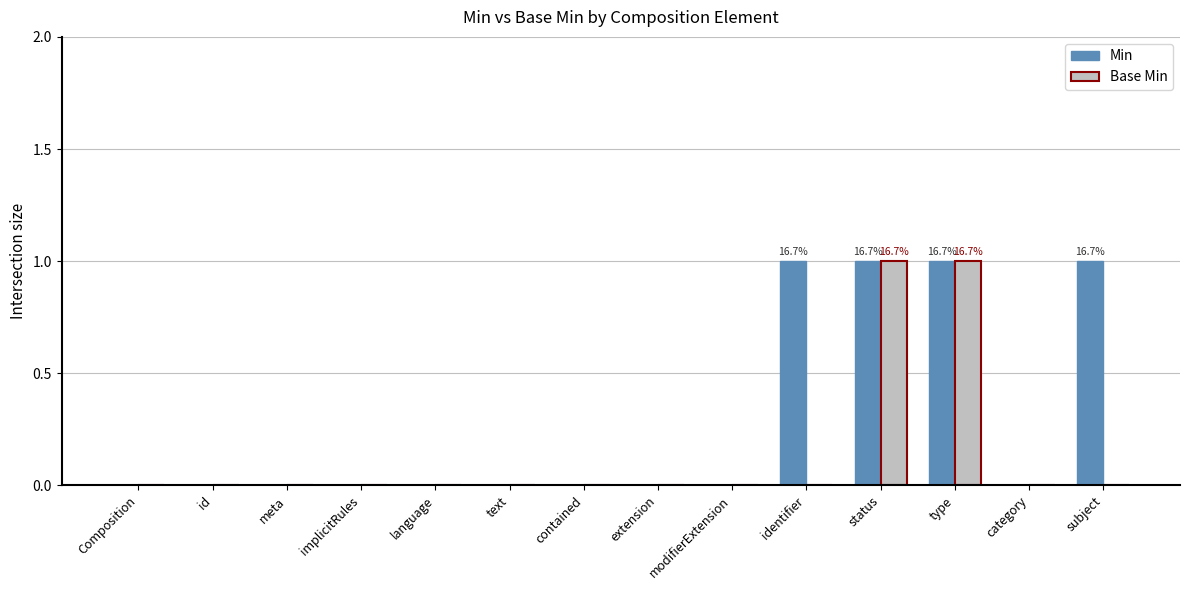

How many groups of bars are there?

14